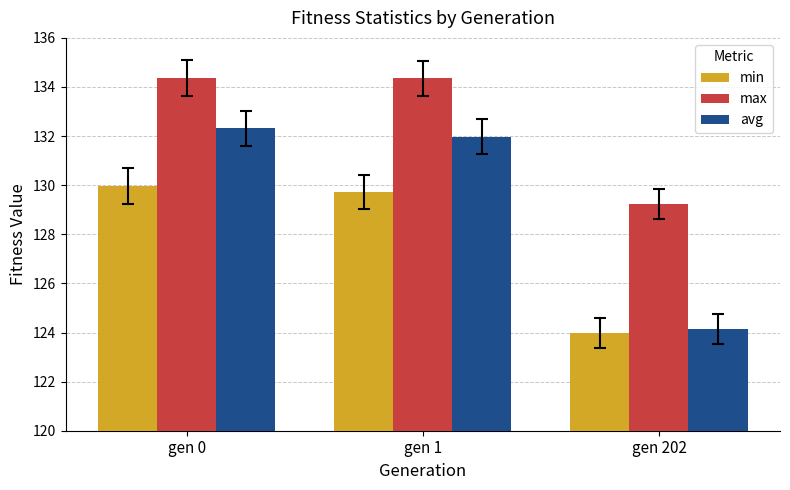

What is the sum of all min values?

383.7